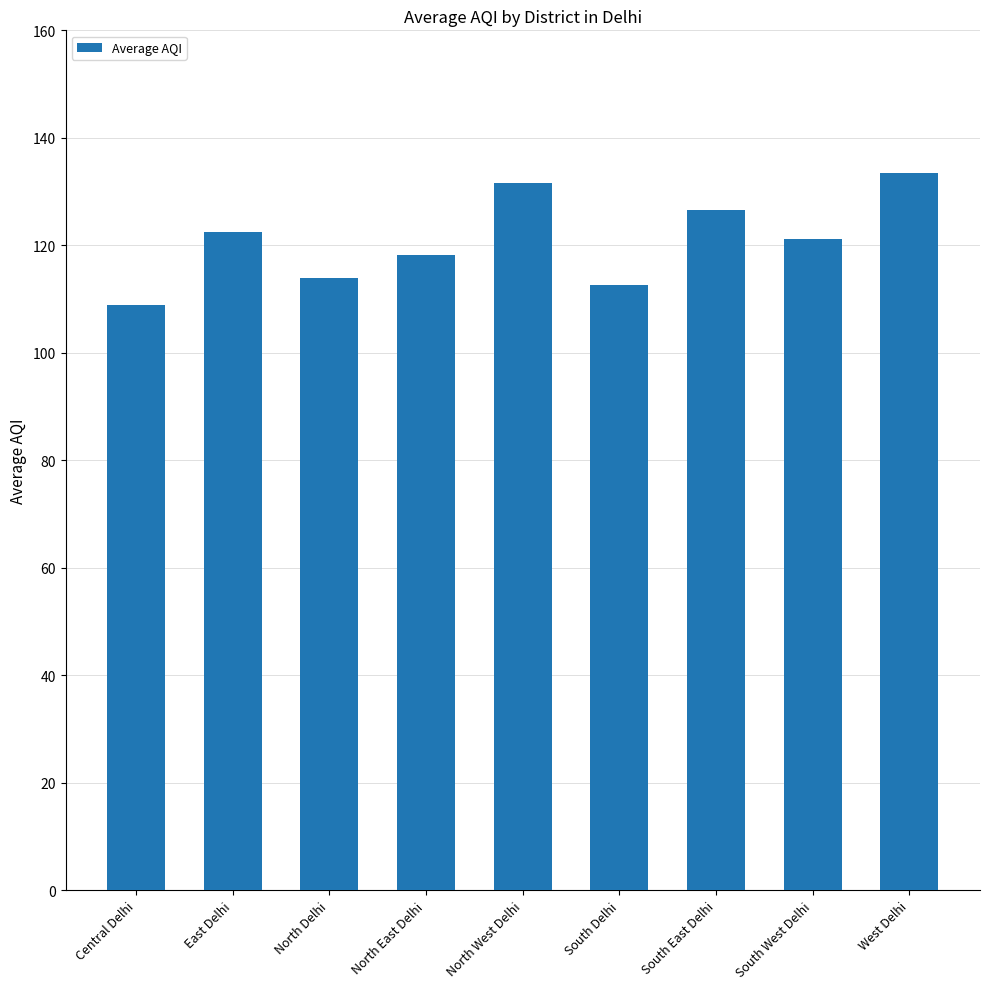

Which category has the highest value across all series?

West Delhi